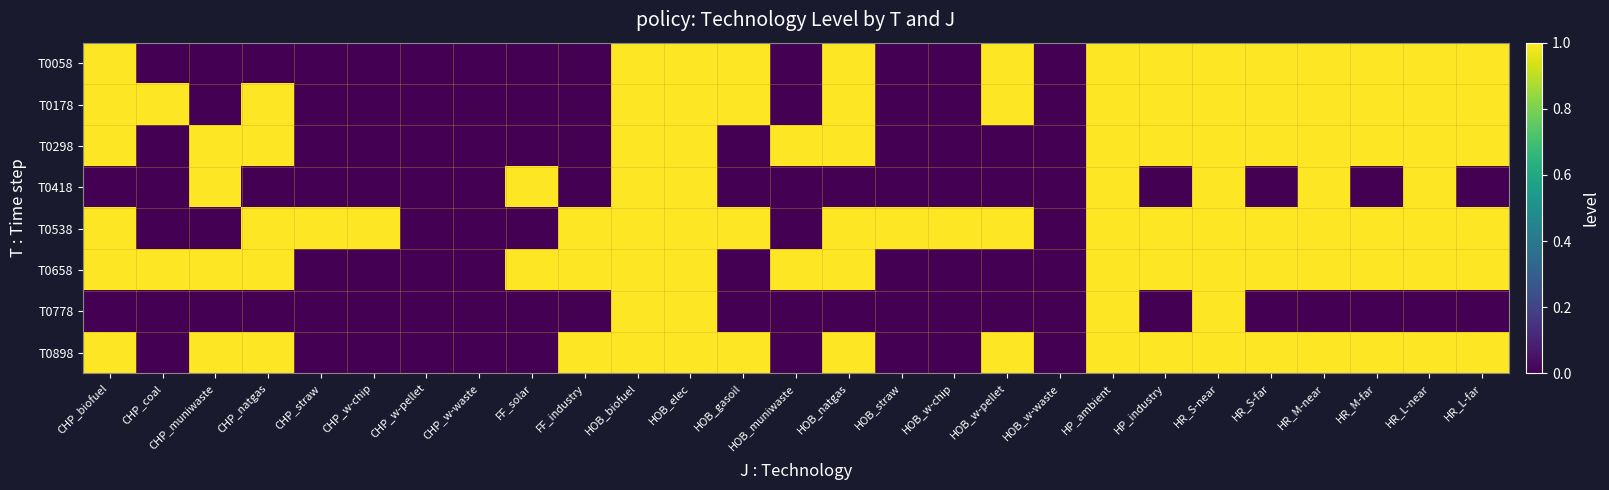

Rank the series at HP_industry from lowest to highest value.

T0418, T0778, T0058, T0178, T0298, T0538, T0658, T0898